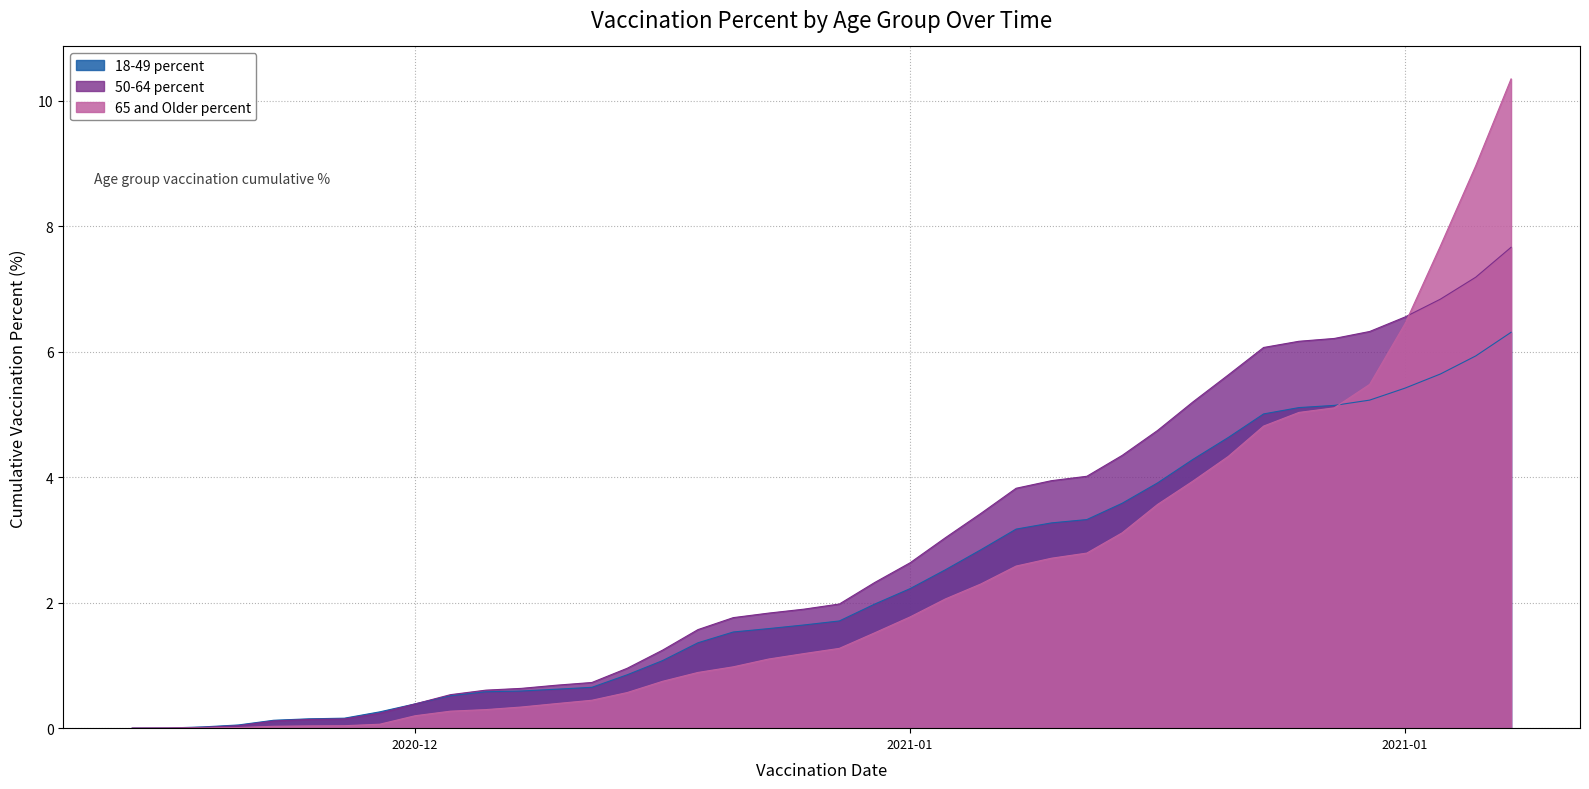

What is the difference between the highest and lowest values at 2021-01-22?

4.0